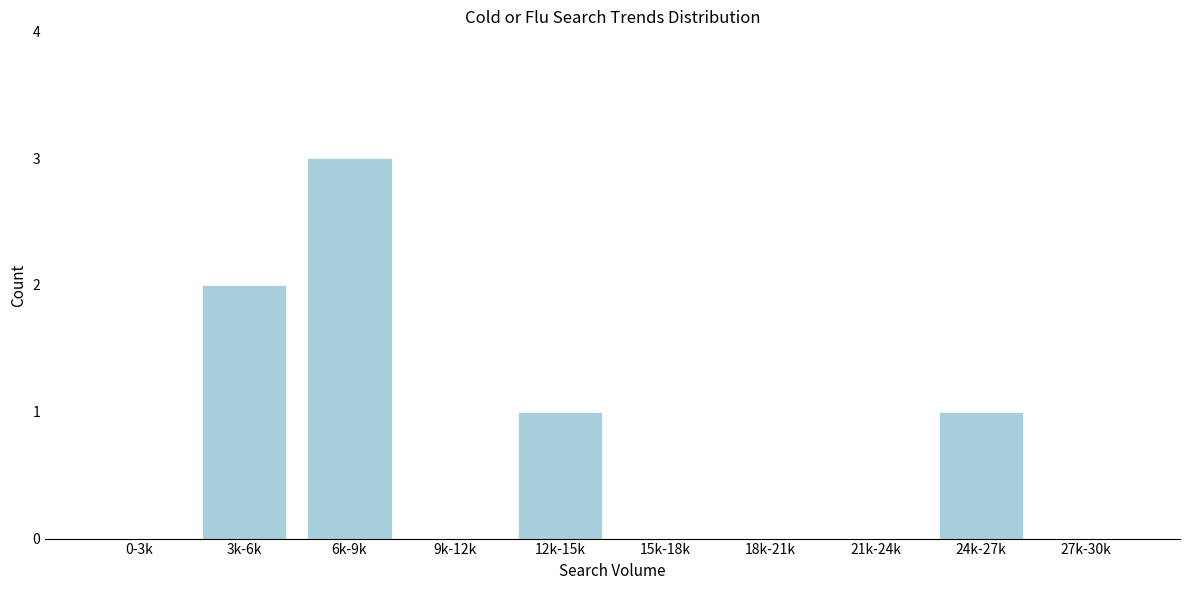

Reading left to right, transcribe all the data shown in this chart.

0-3k=0	3k-6k=2	6k-9k=3	9k-12k=0	12k-15k=1	15k-18k=0	18k-21k=0	21k-24k=0	24k-27k=1	27k-30k=0